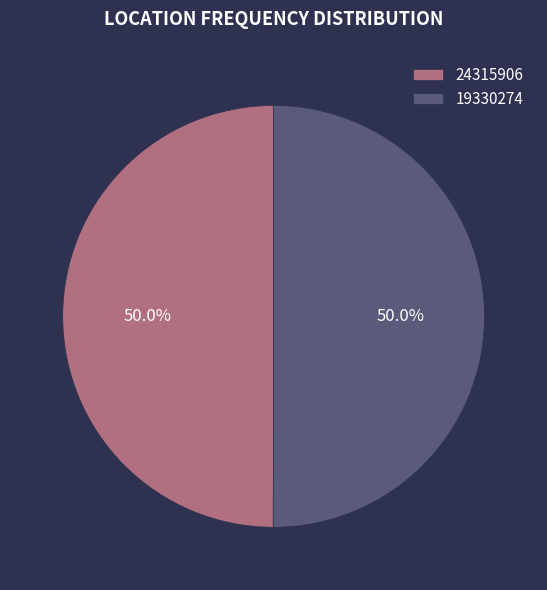

Is it true that 24315906 is 41% of the pie?

False